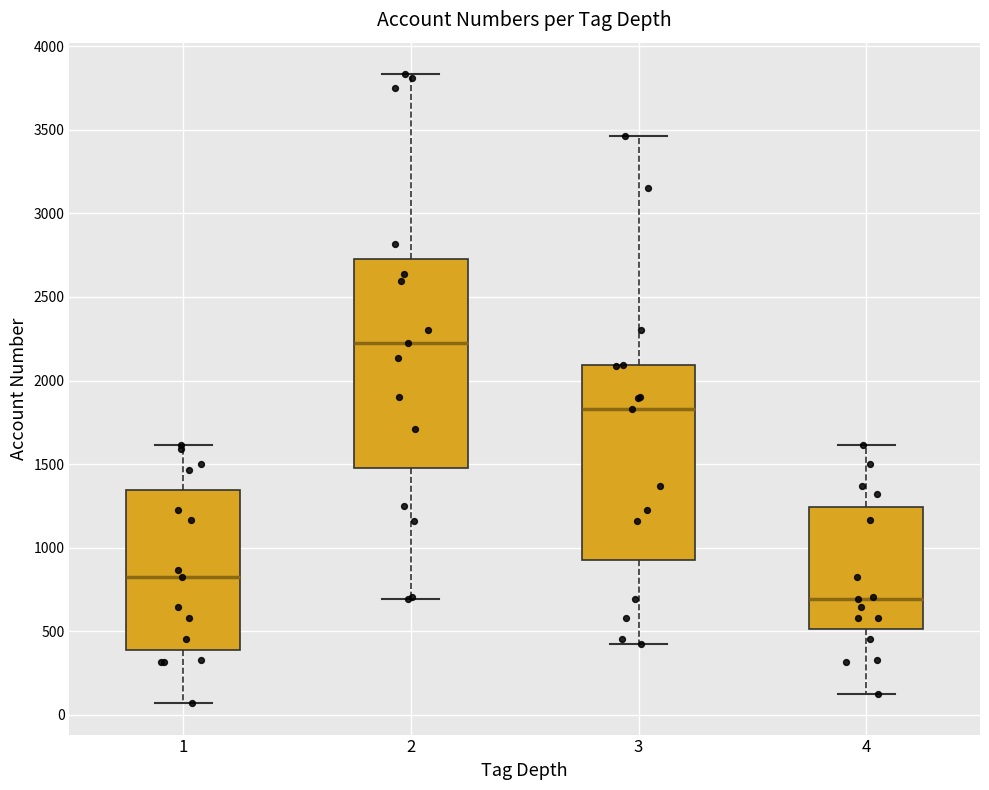

Reading left to right, read every box against the y-axis: the position of its median line, the range the box covers, and the ends of its whiskers. The values are not printed on the chart, so give them approximately, as read against the axis.

1: median 800, box 400 to 1350, whiskers 50 to 1600
2: median 2200, box 1500 to 2750, whiskers 700 to 3850
3: median 1850, box 950 to 2100, whiskers 400 to 3450
4: median 700, box 500 to 1250, whiskers 100 to 1600